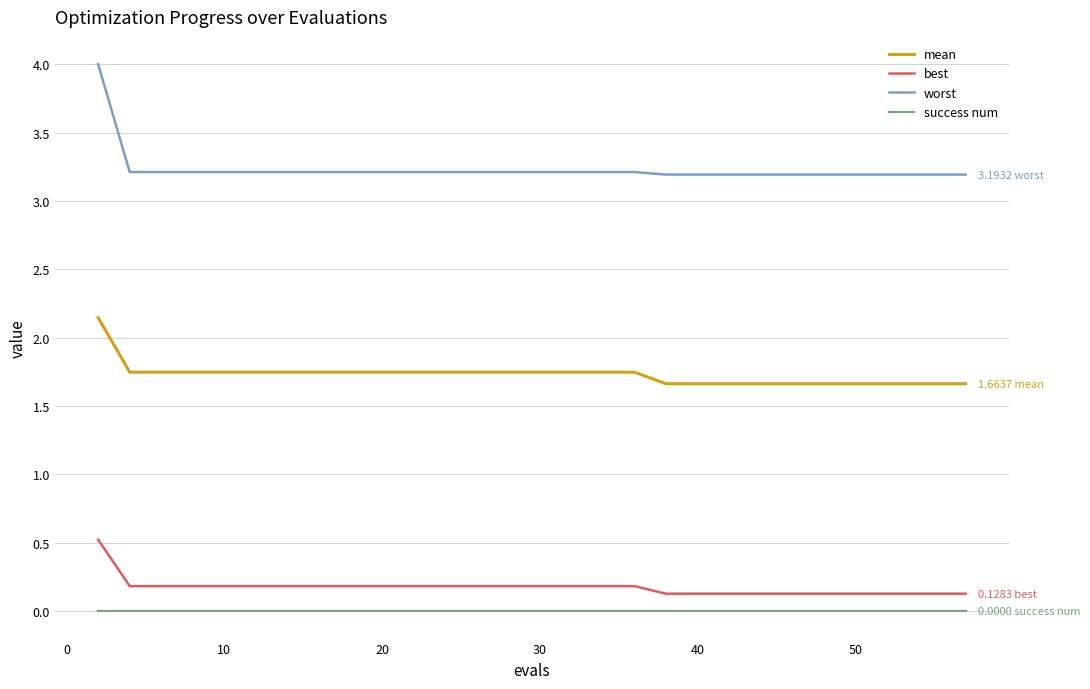

Which series has the largest total across all categories?

worst